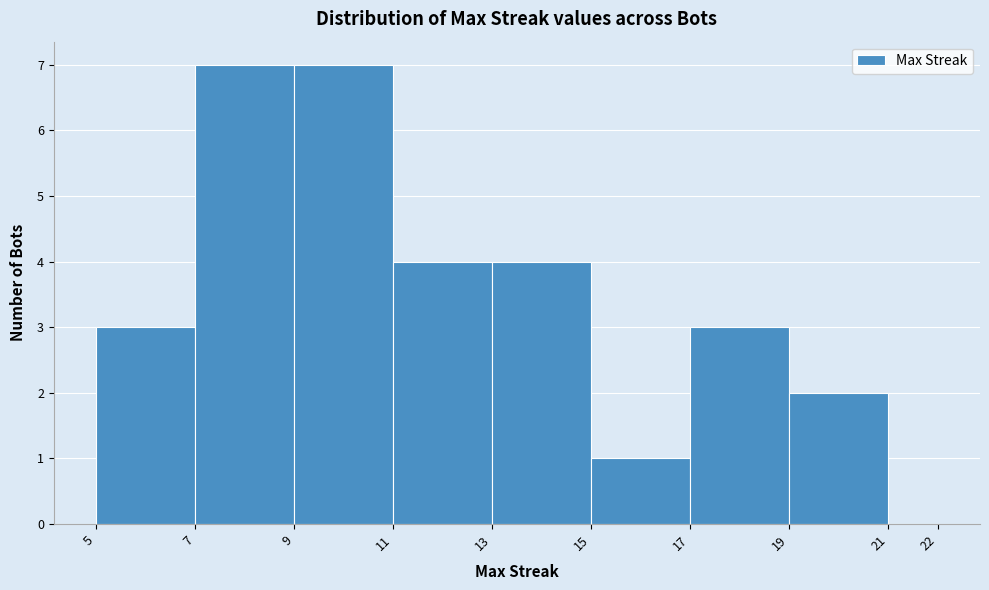

What is the height of the bar covering 17 to 19 on the x-axis? The values are not printed on the chart, so give them approximately, as read against the axis.

3